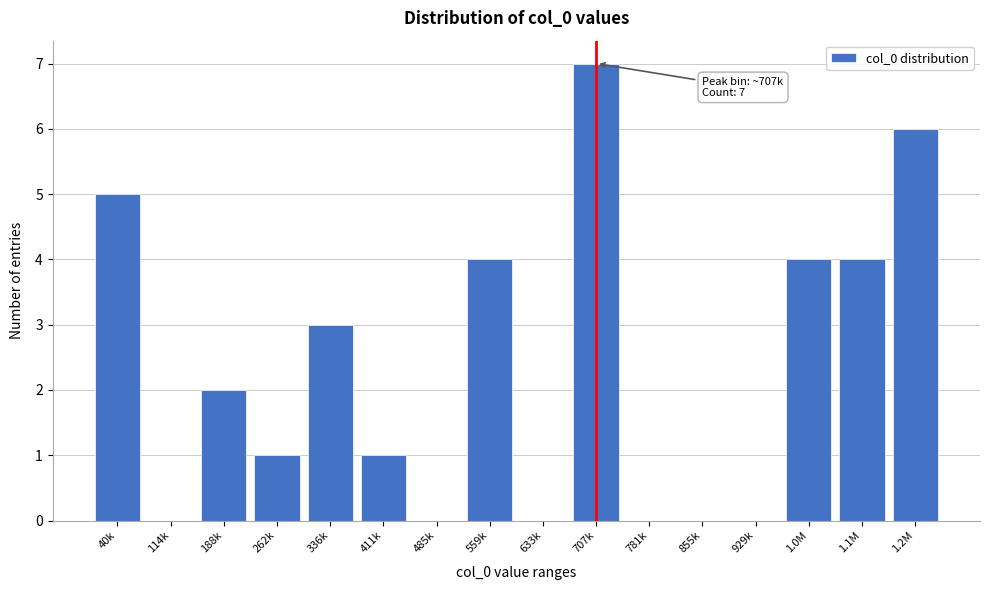

Reading left to right, what are all the values shown in this chart?

40k=5	114k=0	188k=2	262k=1	336k=3	411k=1	485k=0	559k=4	633k=0	707k=7	781k=0	855k=0	929k=0	1.0M=4	1.1M=4	1.2M=6